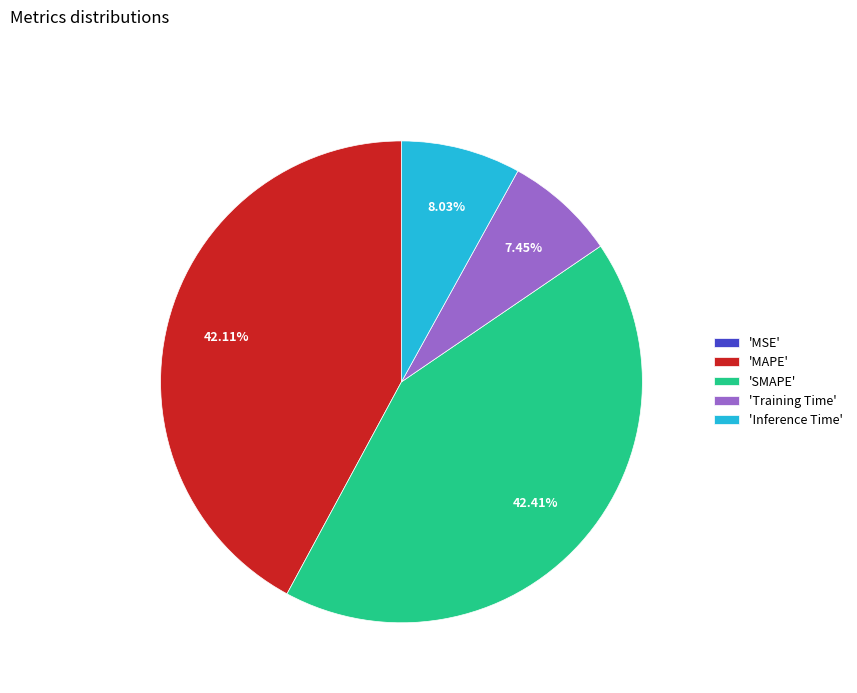

Do 'MAPE' and 'SMAPE' together represent more than half of the pie?

Yes